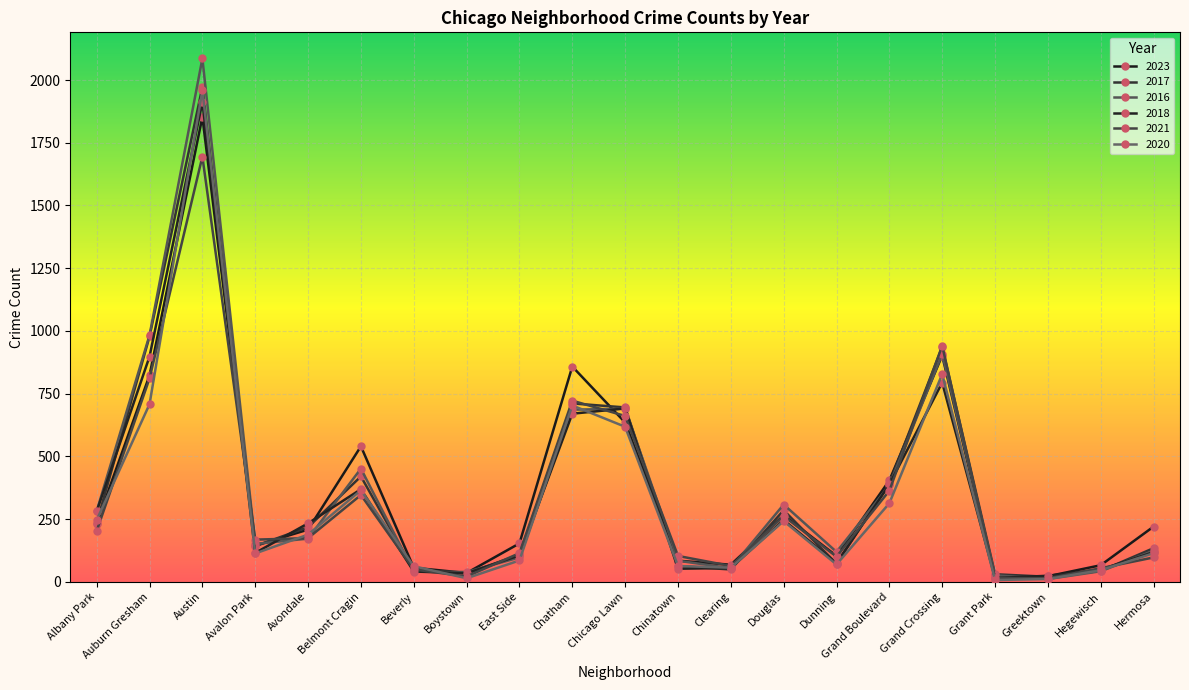

What is the difference between the maximum and second lowest values in the 2018 series?

1888